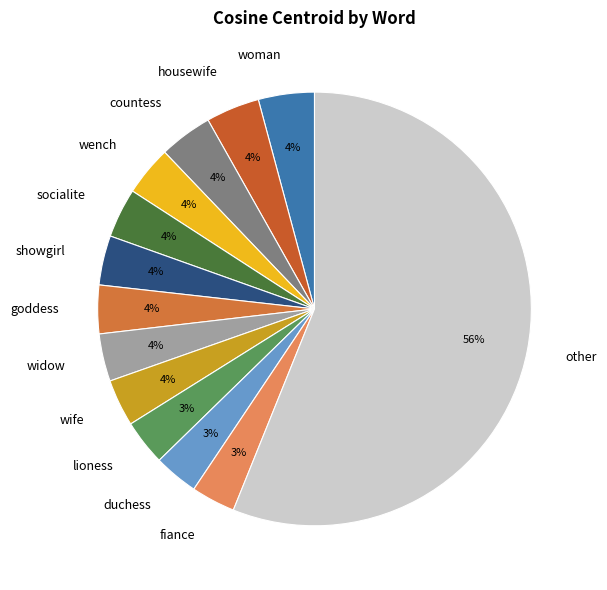

To the nearest percent, what portion does countess represent?

4%